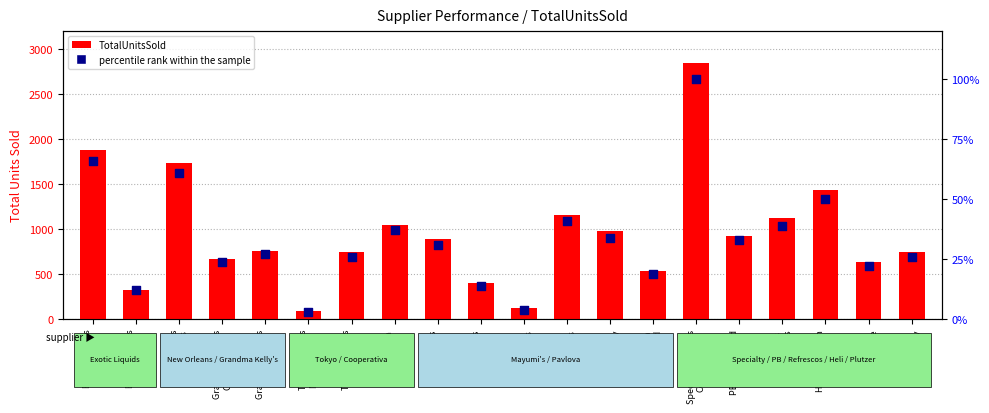

Is the value of TotalUnitsSold at Exotic Liquids
Condiments greater than the value of percentile rank within the sample at Specialty Biscuits
Confections?

Yes